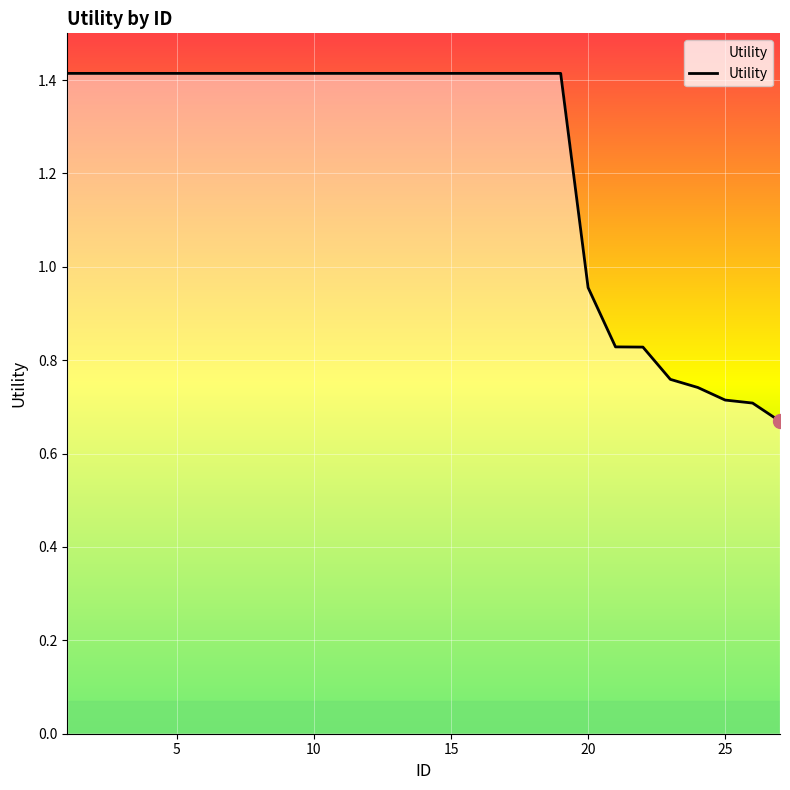

What is the average value?

1.2